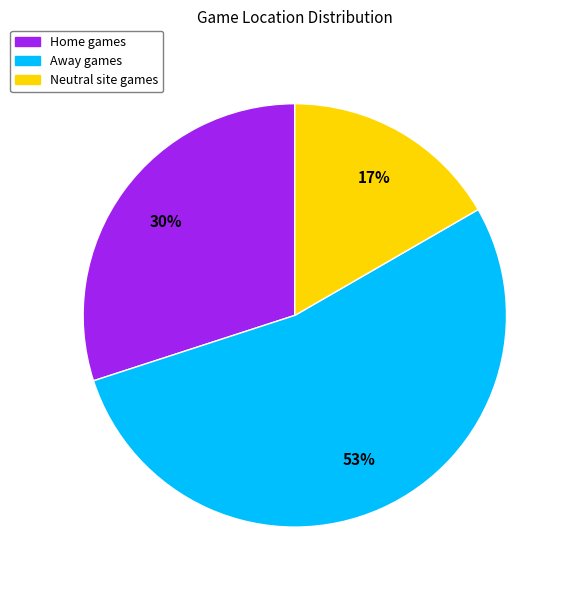

Which category has the smallest portion of the pie?

Neutral